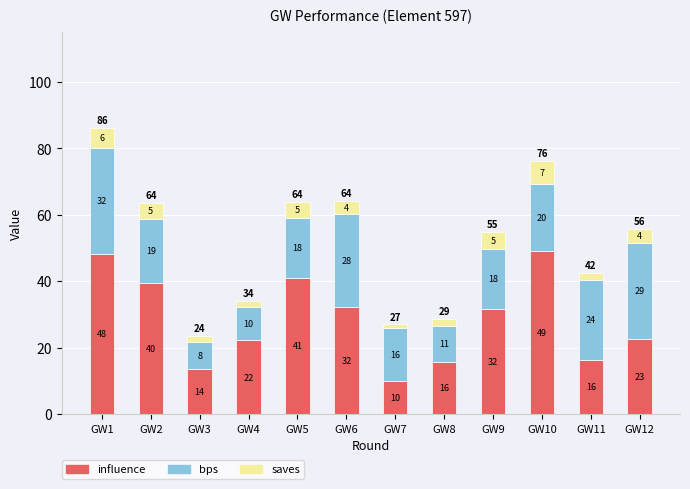

Read the influence value at GW11.

16.4